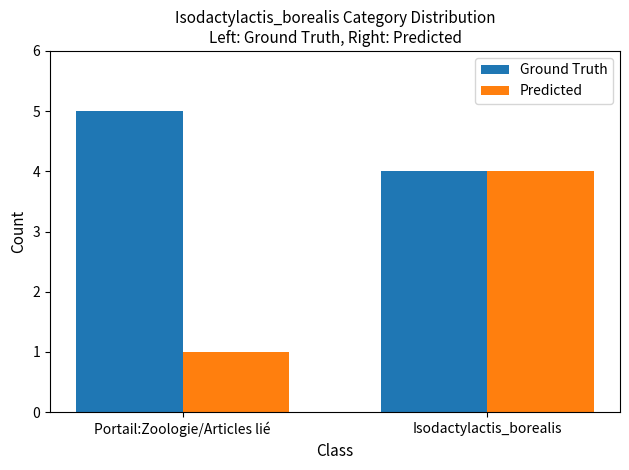

What is the minimum value for Predicted?

1